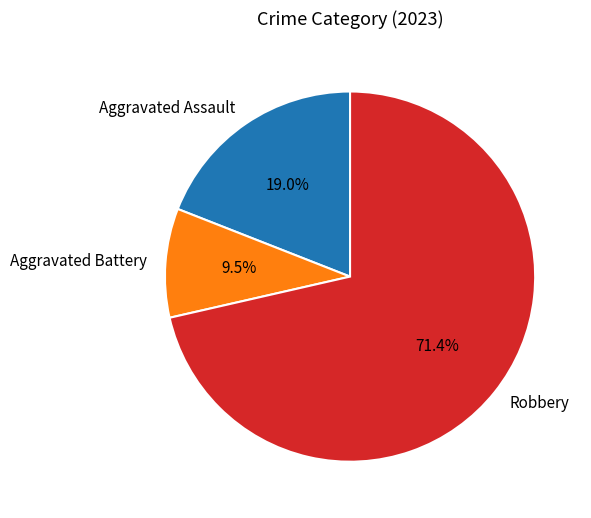

Count the number of slices in the pie.

3